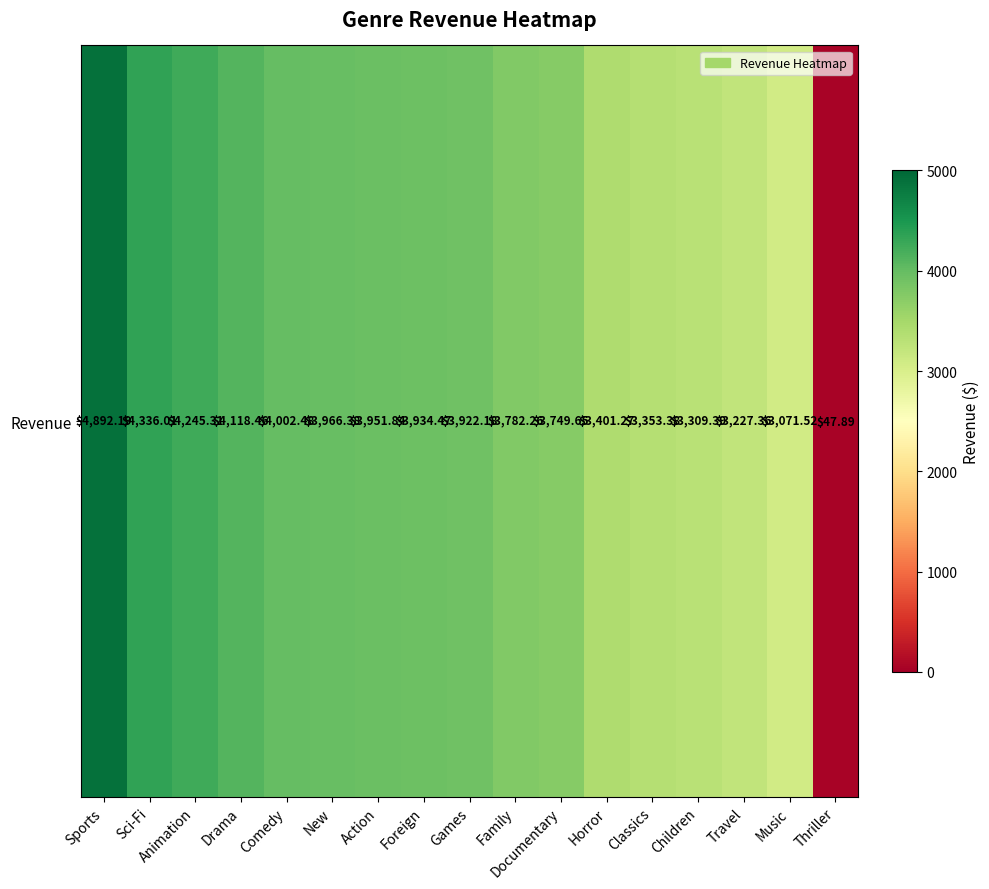

At which label is the value closest to 2470?

Music